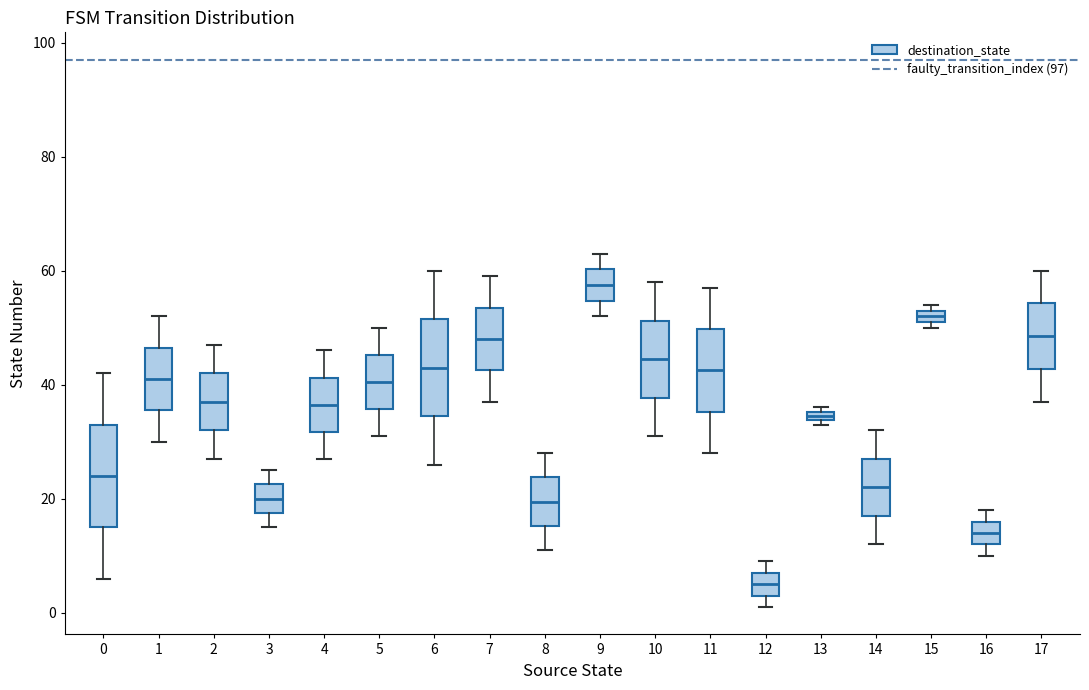

Which box's median line is the lowest?

12